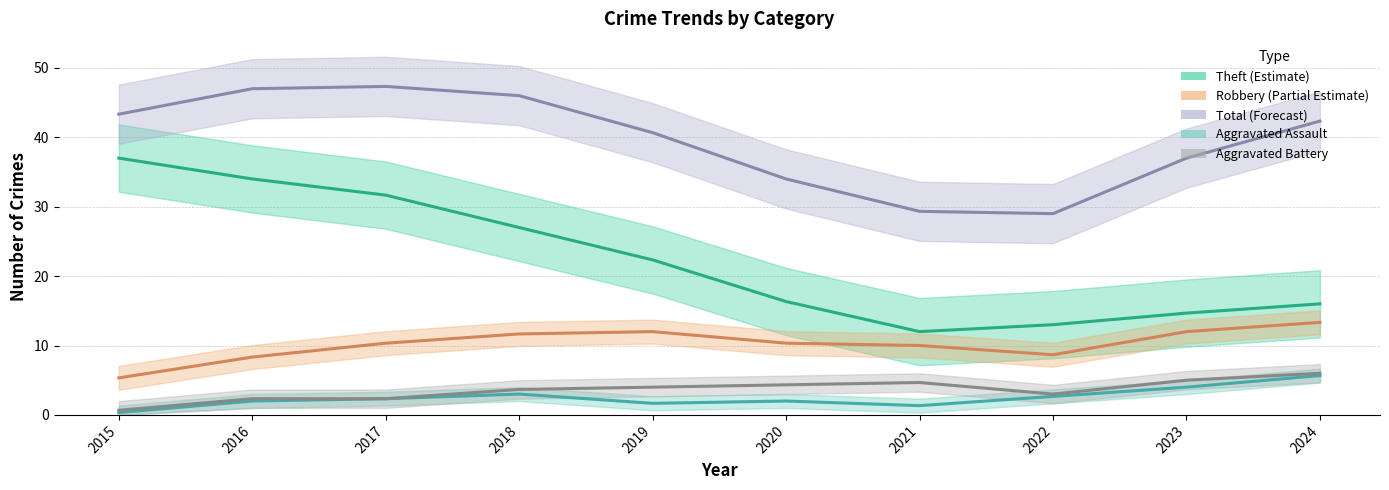

Rank the series at 2015 from highest to lowest value.

Total, Theft, Robbery, Aggravated Battery, Aggravated Assault